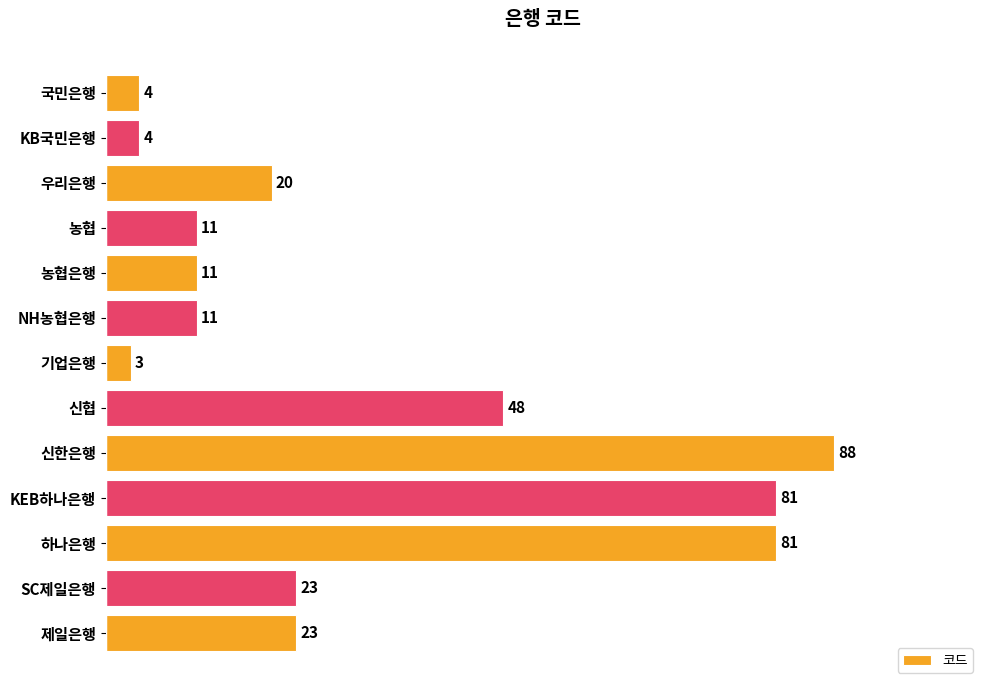

What is the value of the 7th bar from the top?

3